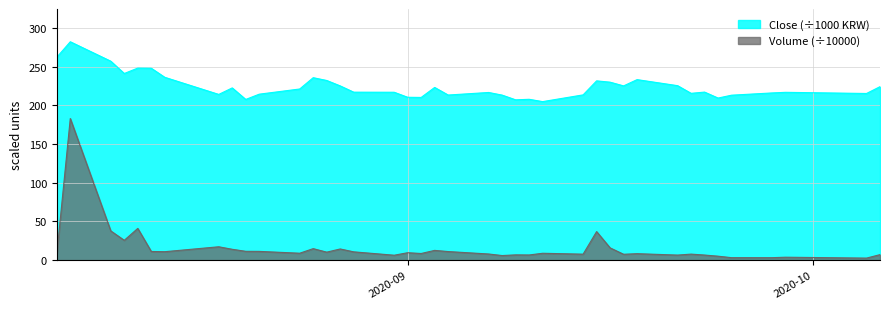

What is the maximum value for Volume (÷10000)?

182.9